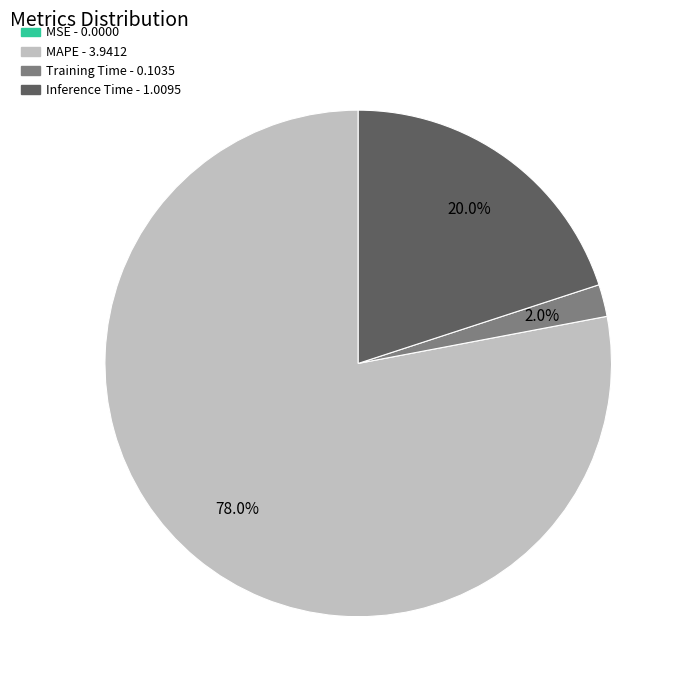

To the nearest percent, what is the difference between the largest and smallest slice percentages?

78%